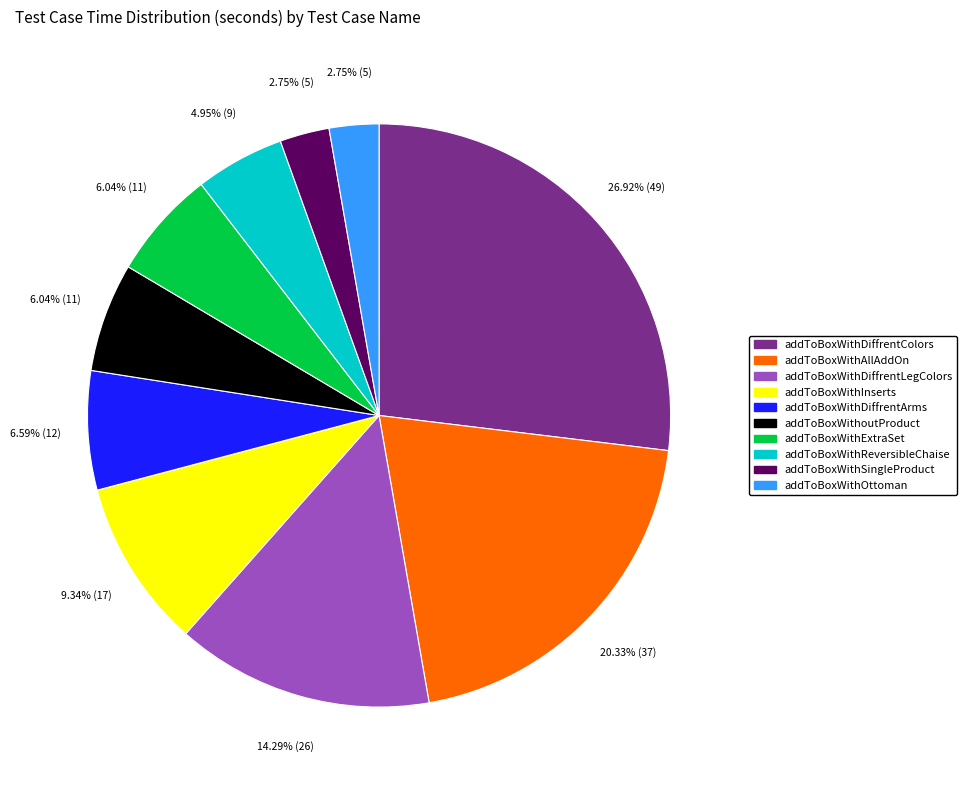

Is there any slice that represents more than half of the pie?

No